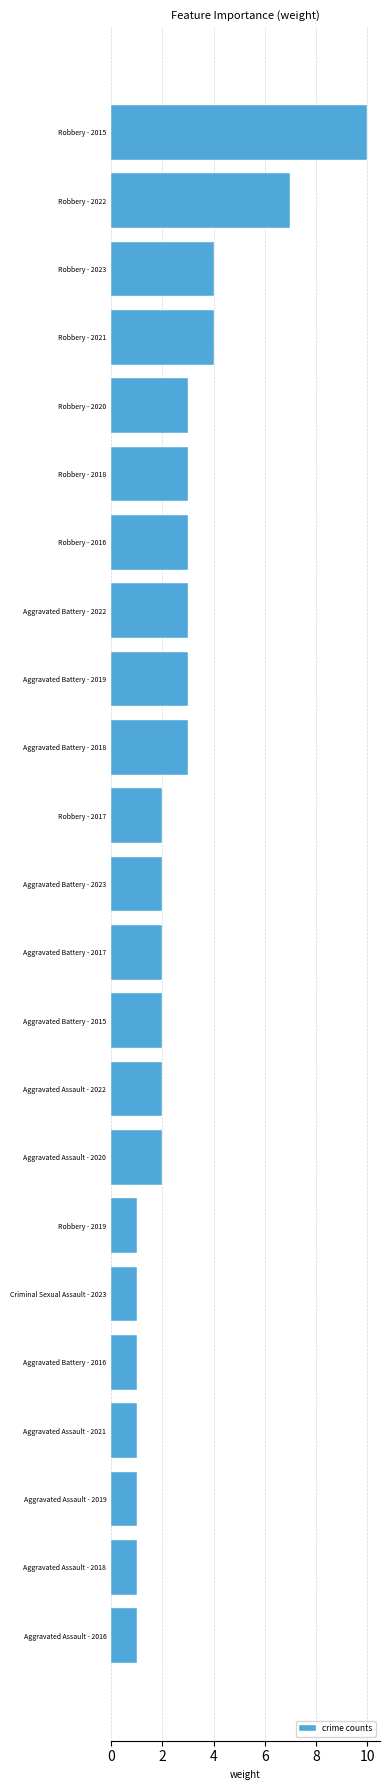

What is the difference between the maximum and minimum values?

9